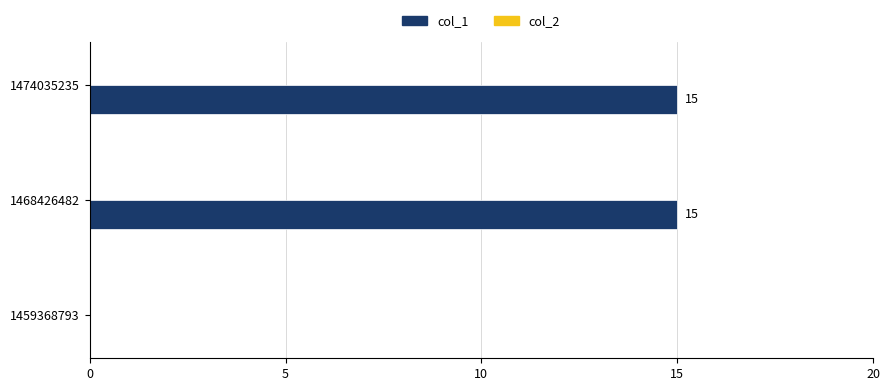

The value at 1474035235 is 15. True or false?

True